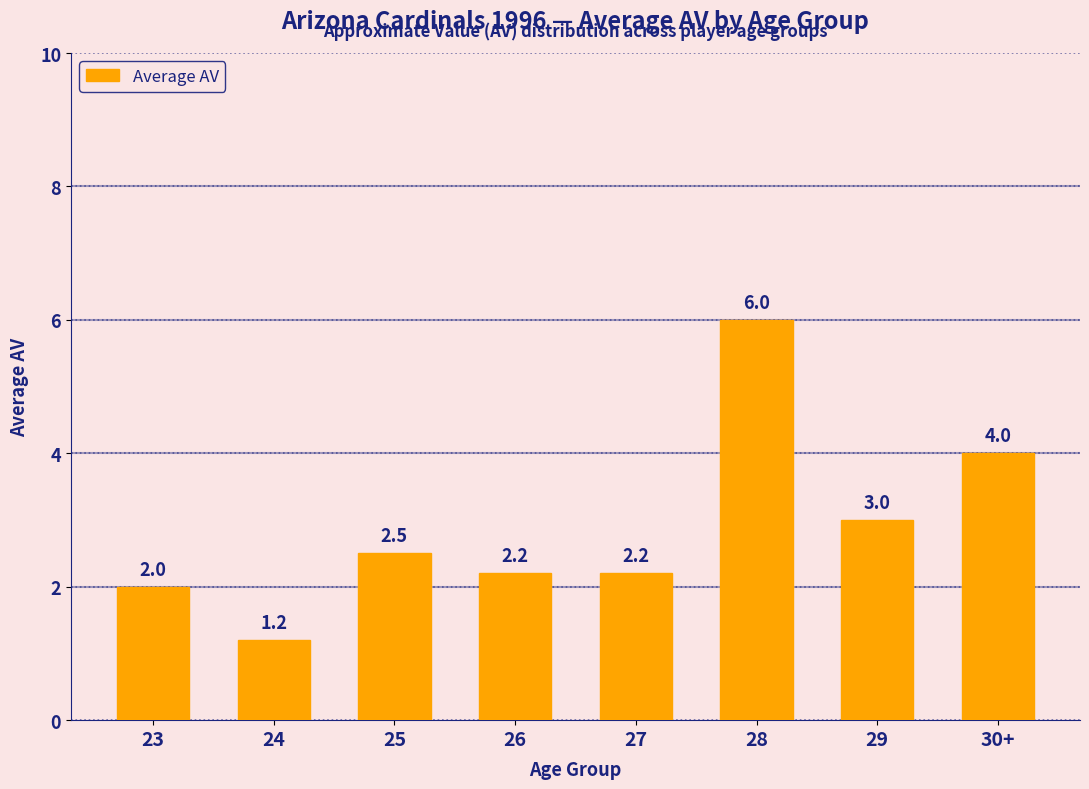

What is the value of the 6th bar from the left?

6.0